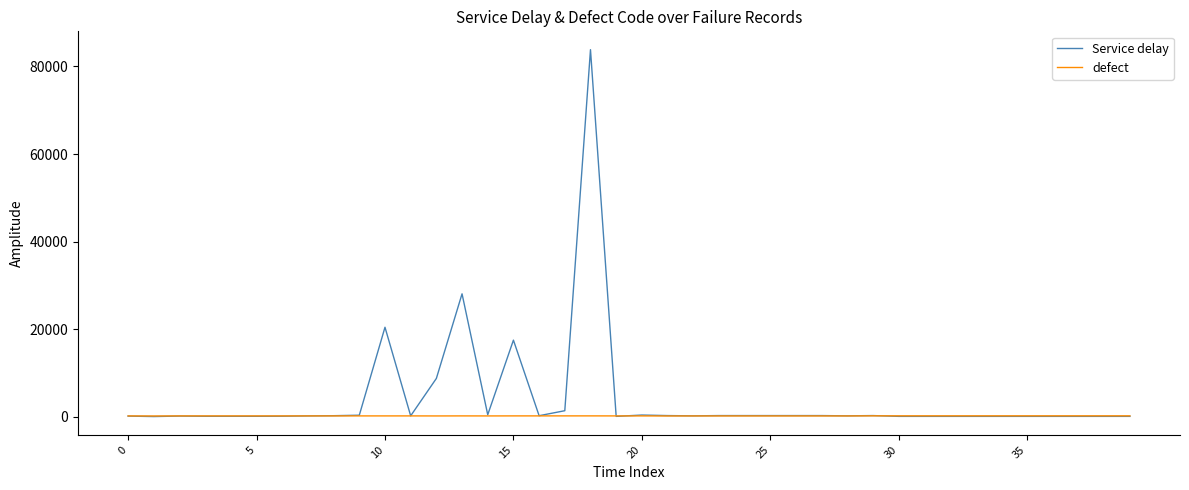

What is the maximum value shown in the chart?

83820